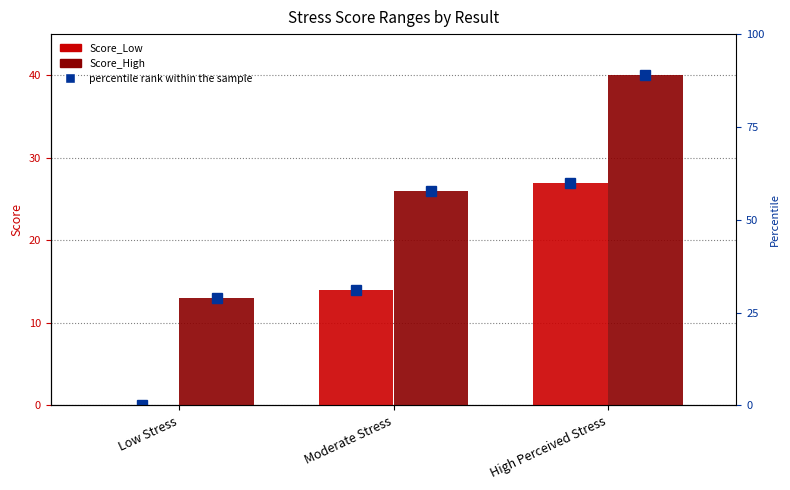

Which series has the largest total across all categories?

Score_High